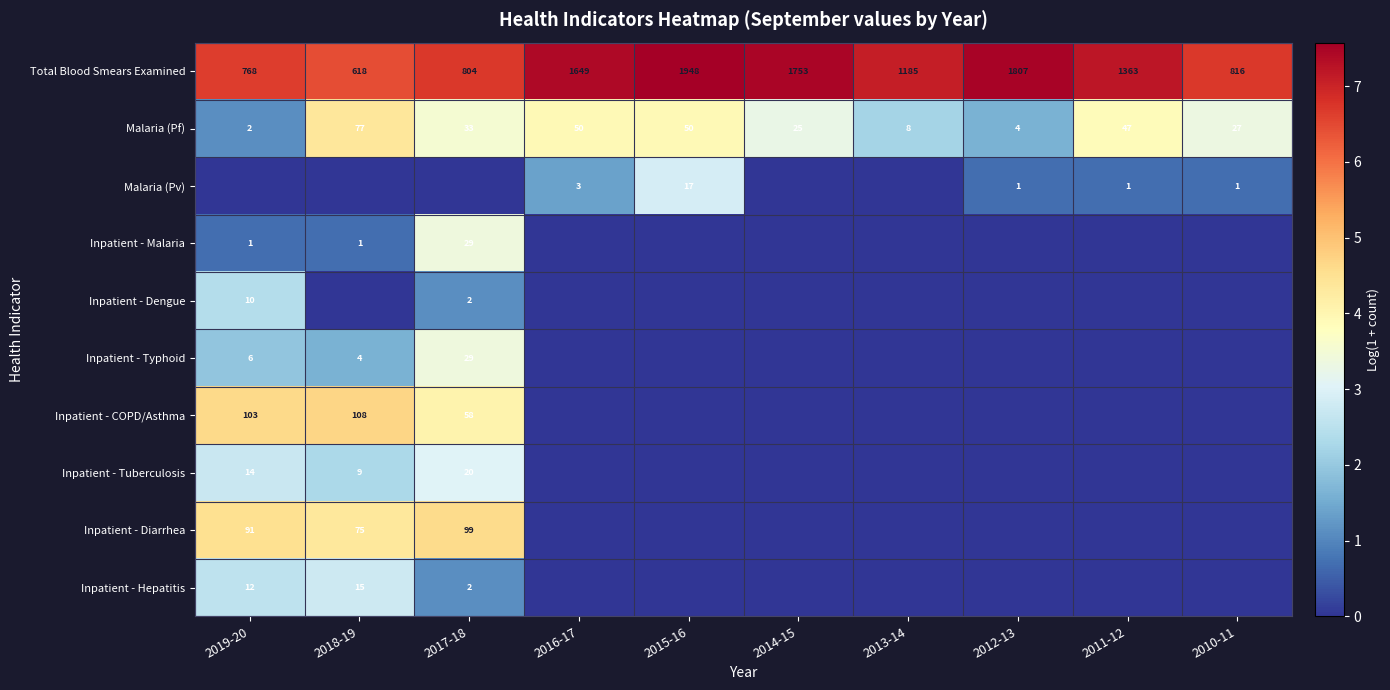

Which series has the largest total across all categories?

row_0